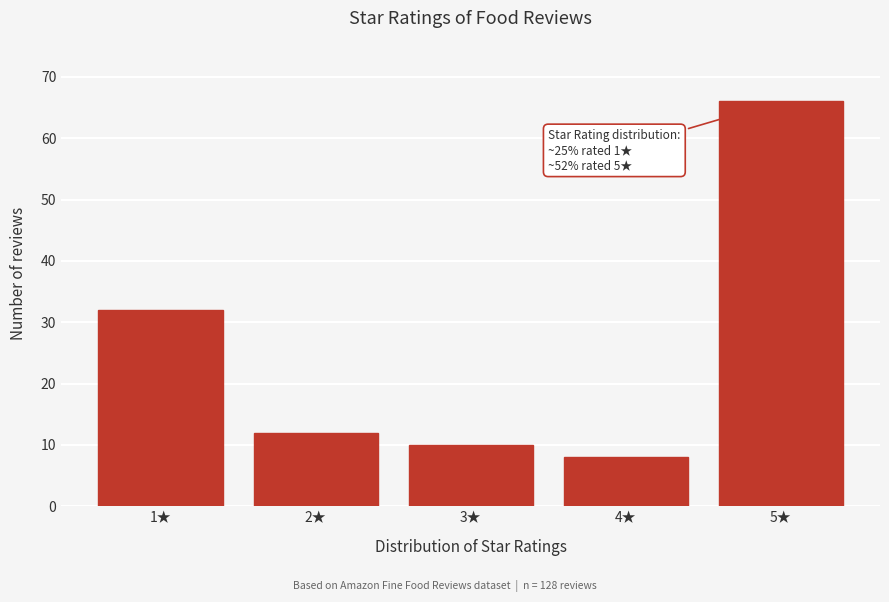

Reading right to left, list all the values displayed in this chart.

5★=66	4★=8	3★=10	2★=12	1★=32